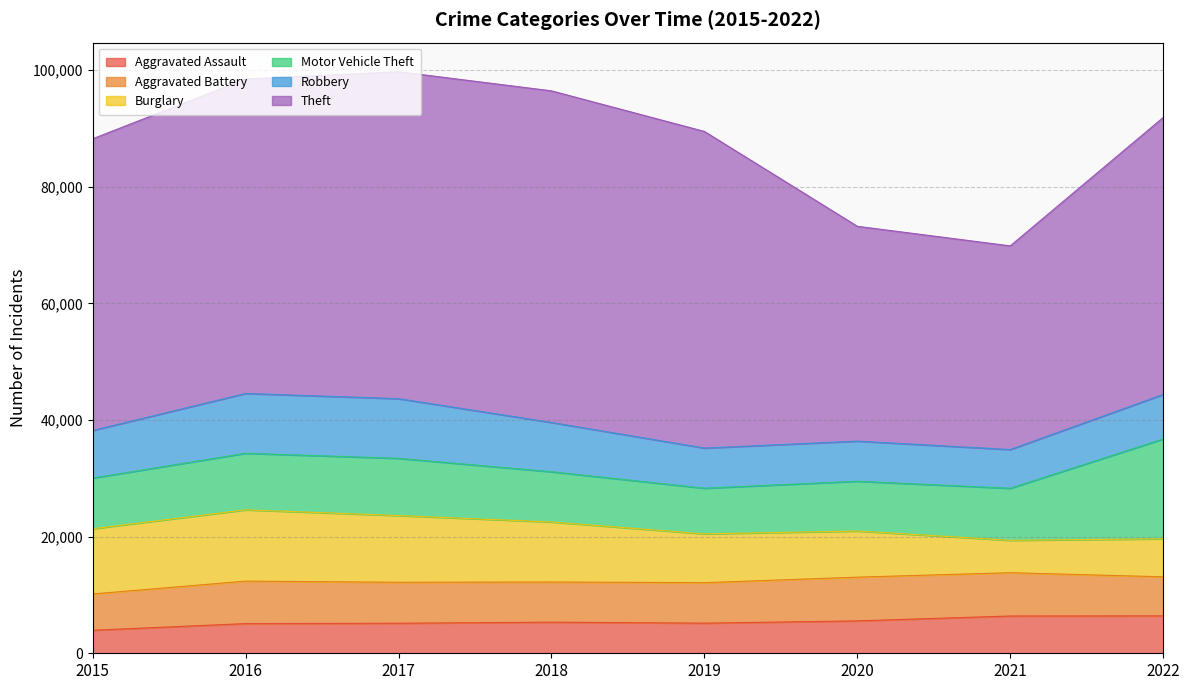

How many lines are shown in the chart?

6